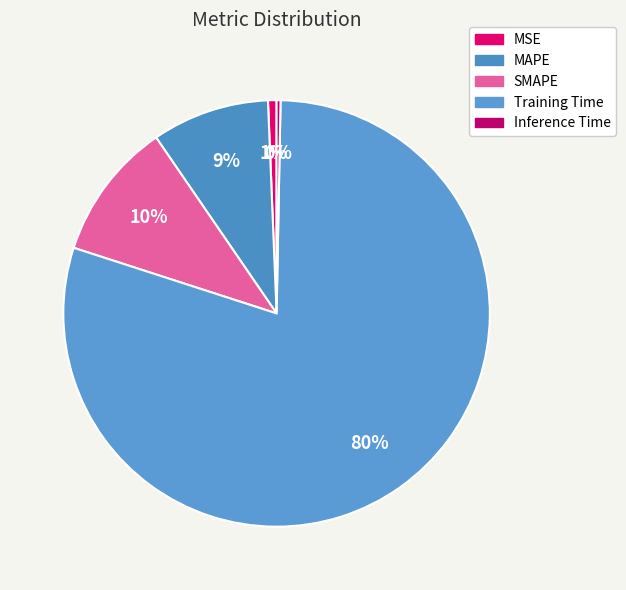

How many segments does this pie chart have?

5